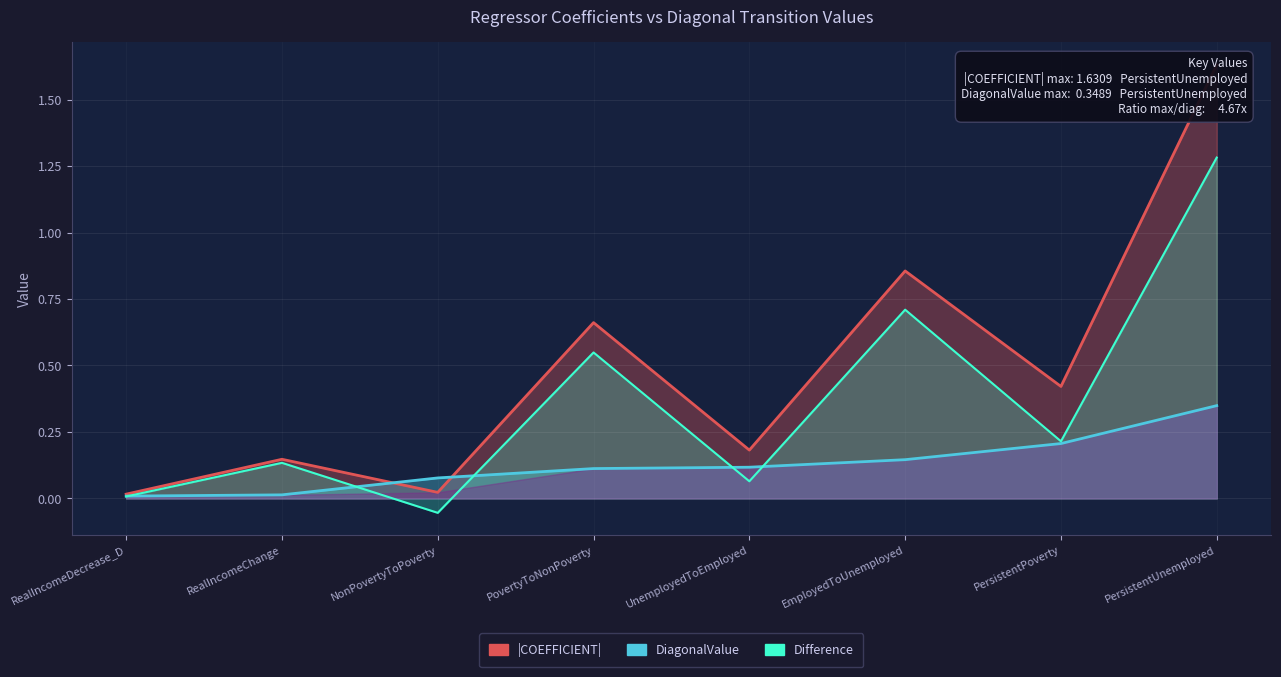

What is the average value of the |COEFFICIENT| line series?

0.5